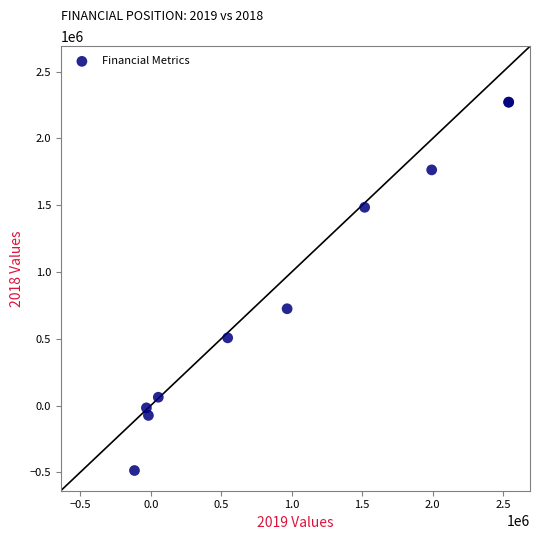

What Y value in the scatter plot is closest to 892452?

724854